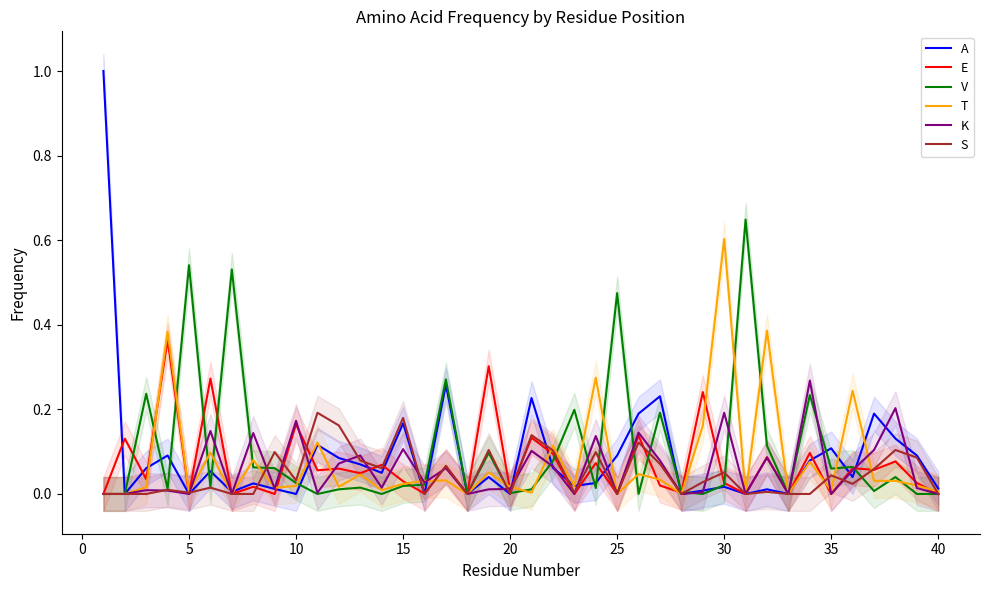

How many data points does each series have?

40